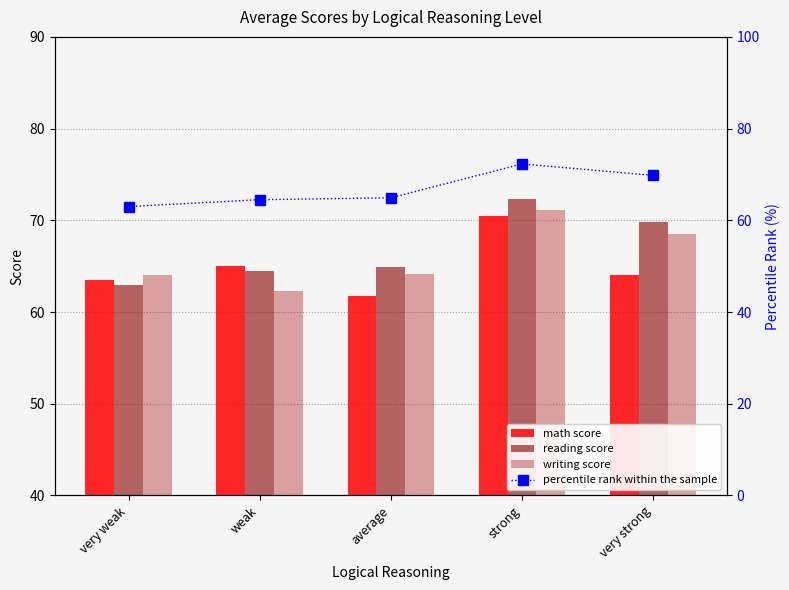

How many data points in percentile rank within the sample are above 64?

4